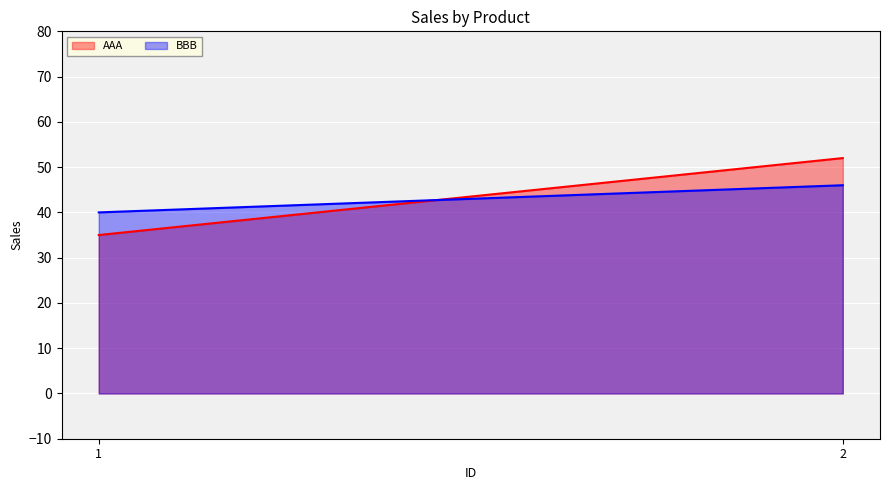

Reading left to right, extract all data points from this chart.

AAA: 1=35	2=52
BBB: 1=40	2=46